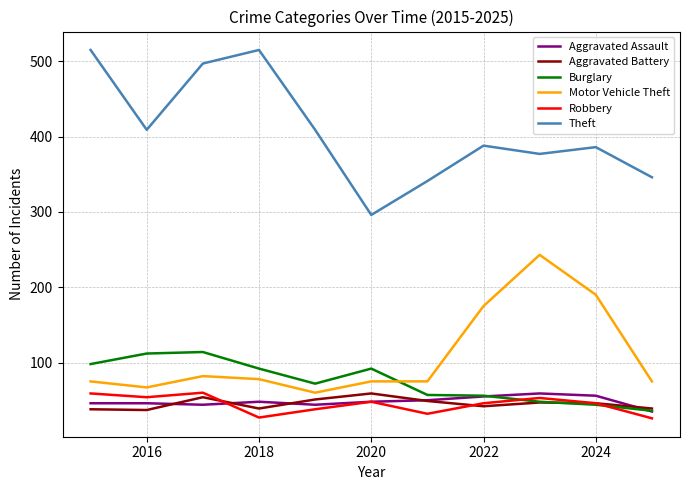

What is the maximum value for Burglary?

114